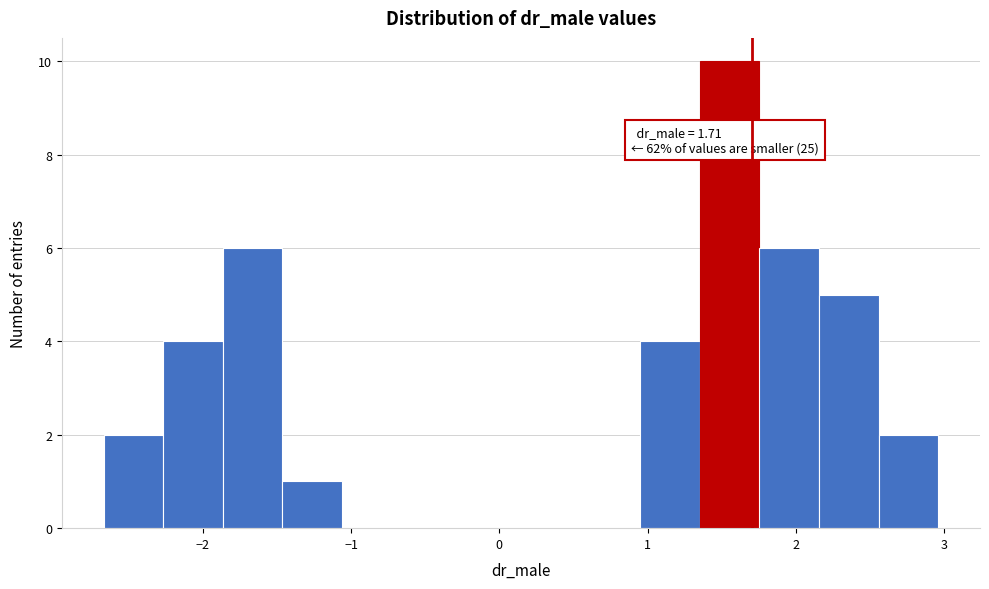

Which range on the x-axis has the tallest bar?

1.4 to 1.8